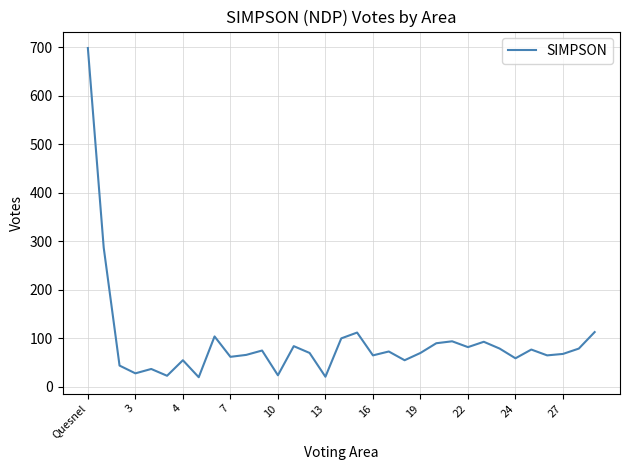

What is the greatest value displayed?

698